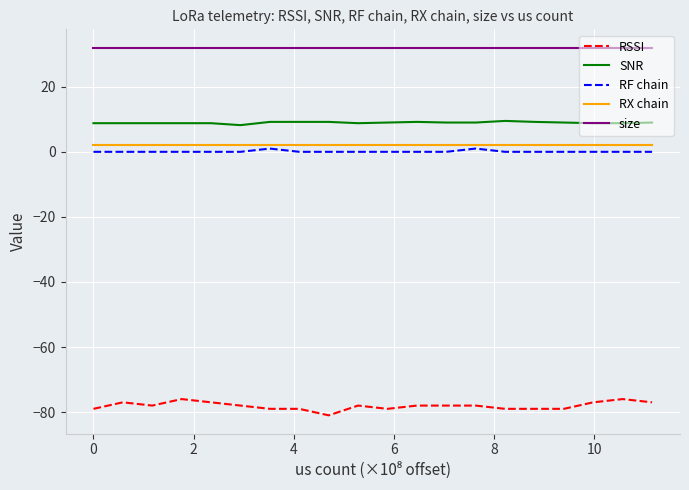

True or false: size and SNR cross at least once.

False